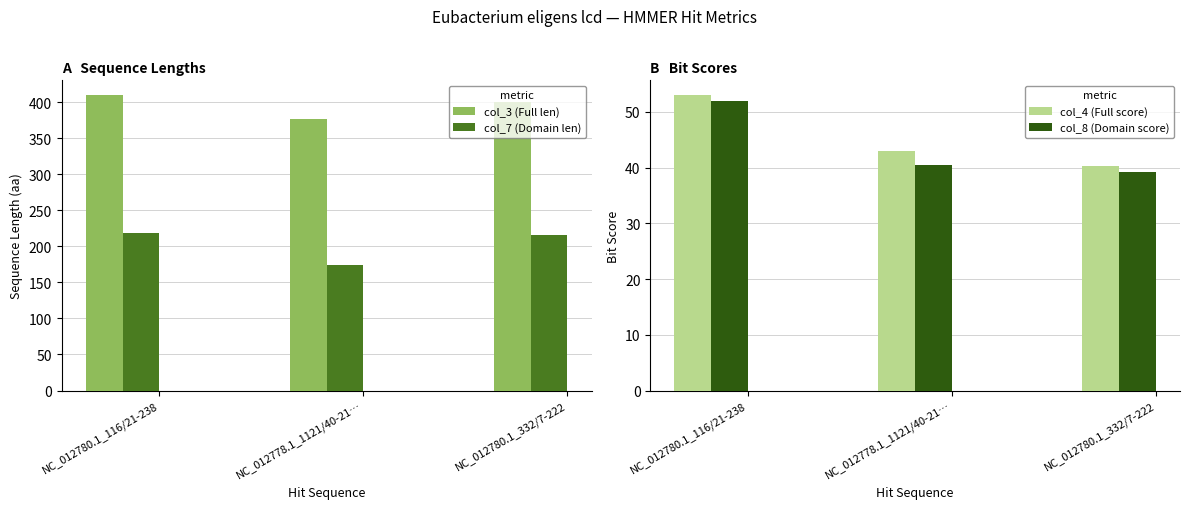

How many data points does each series have?

3